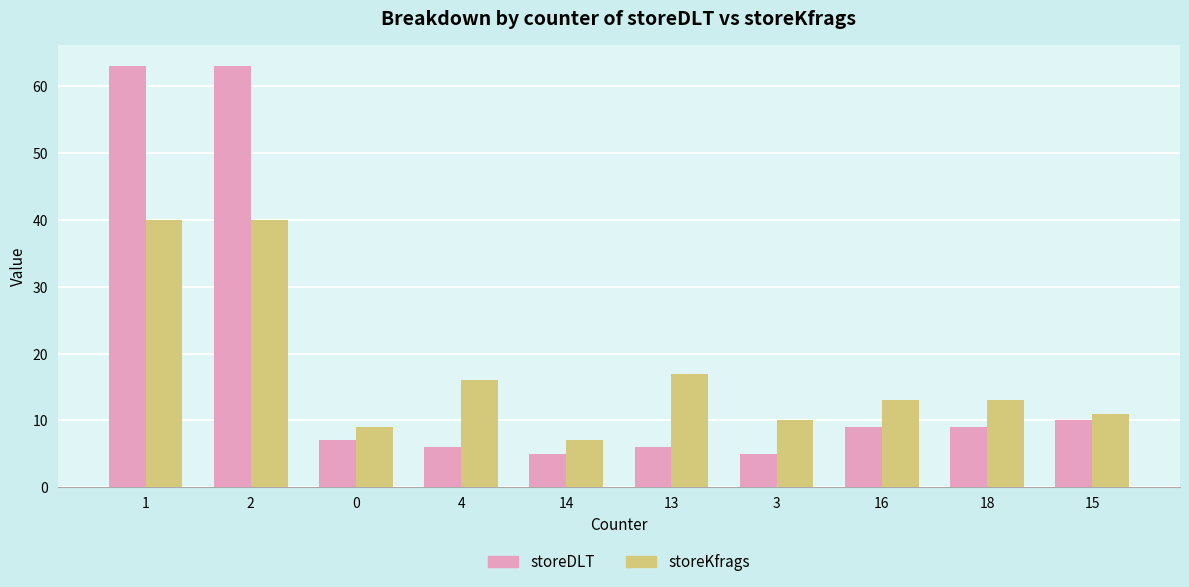

The value of storeDLT at 1 is 63. True or false?

True